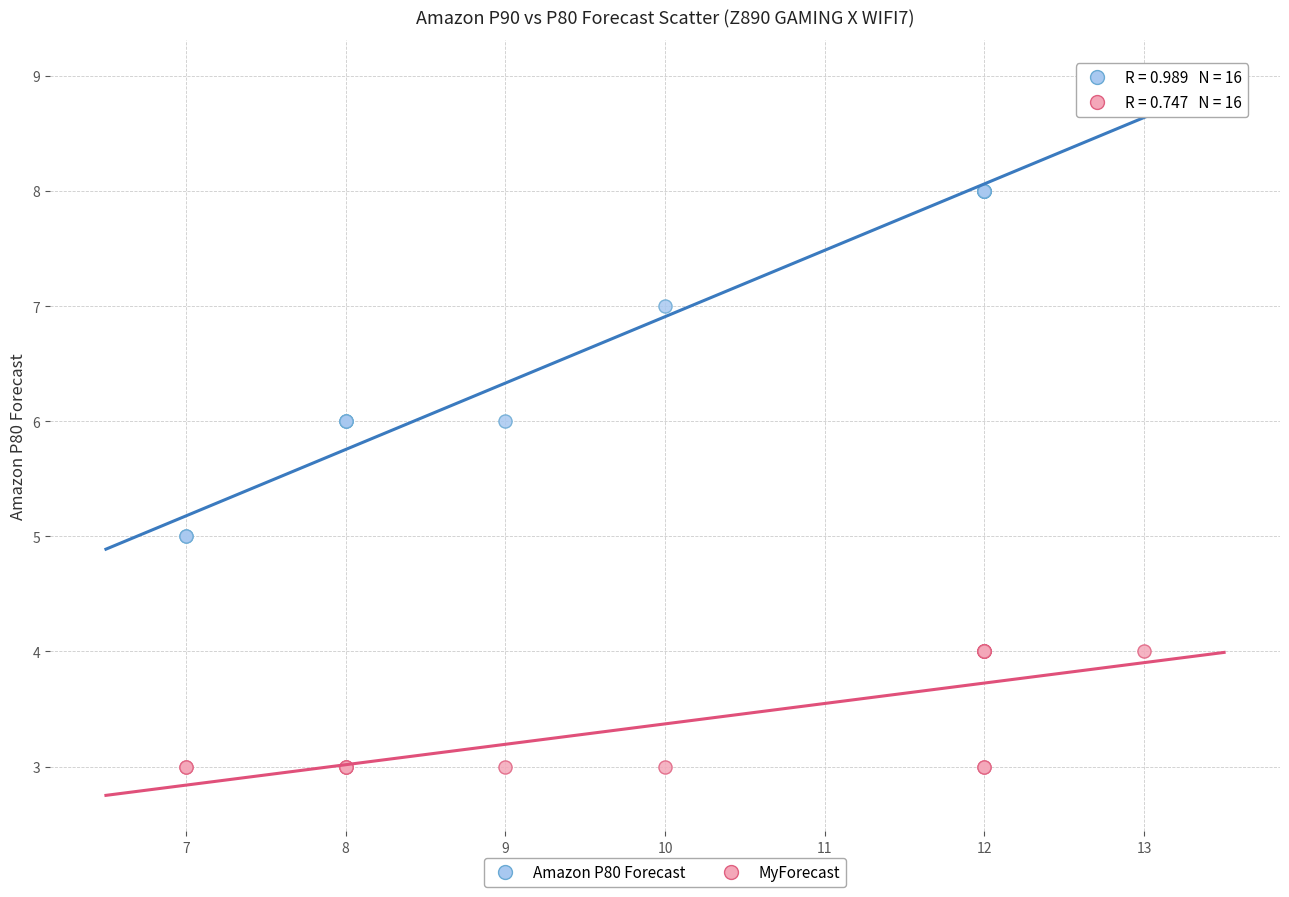

Which series has the largest Y range (max minus min)?

Amazon P80 Forecast